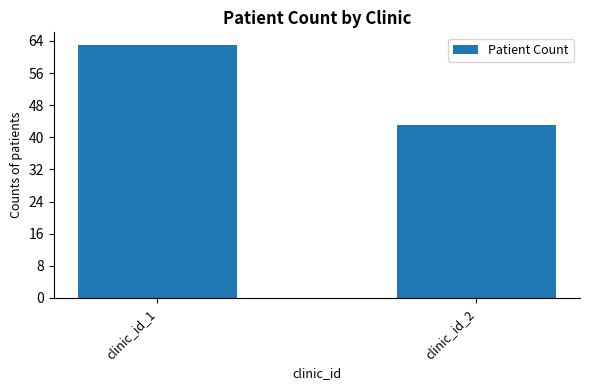

How many values are between 43 and 63?

2